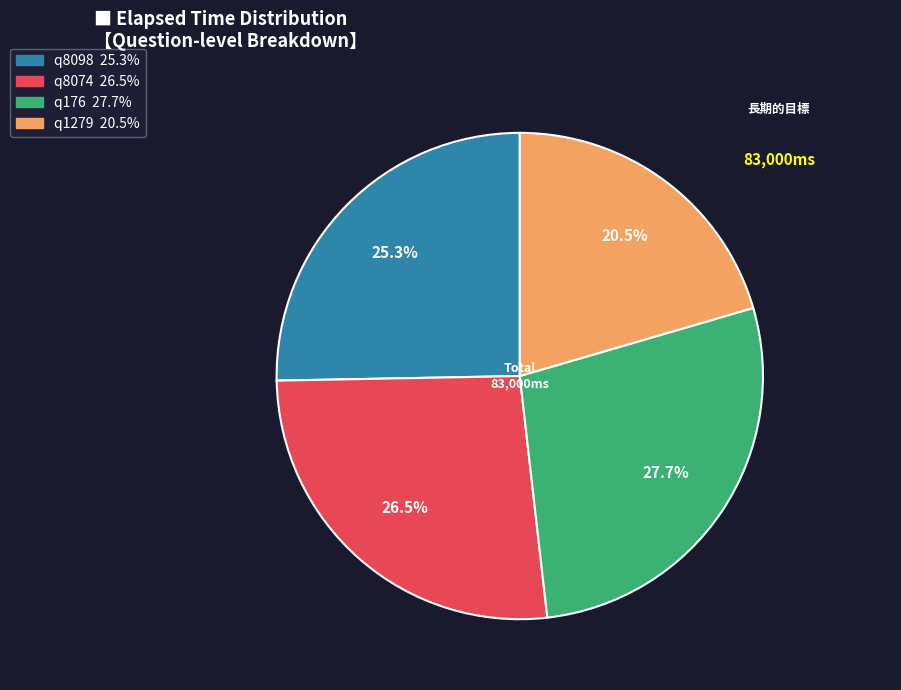

What is the largest slice in the pie chart?

q176